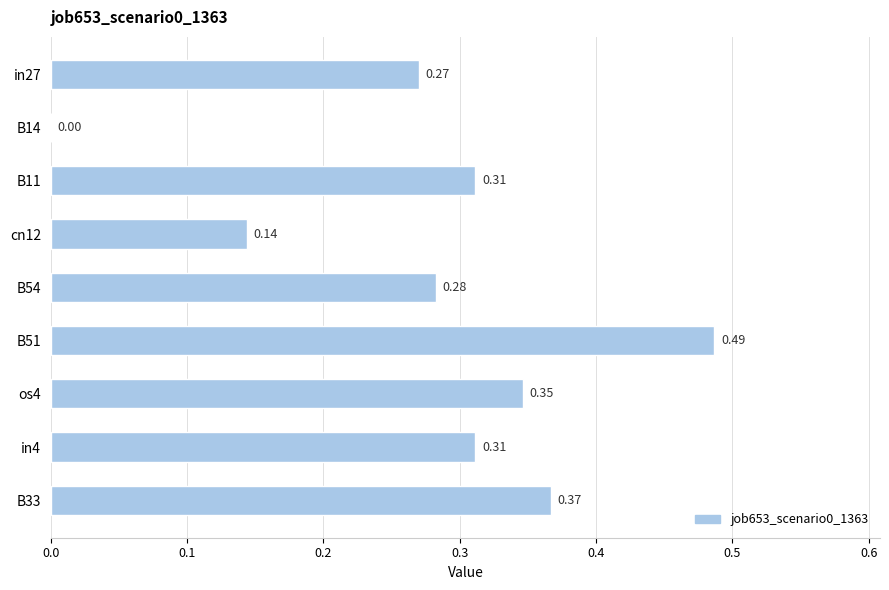

How many positive values are there?

8